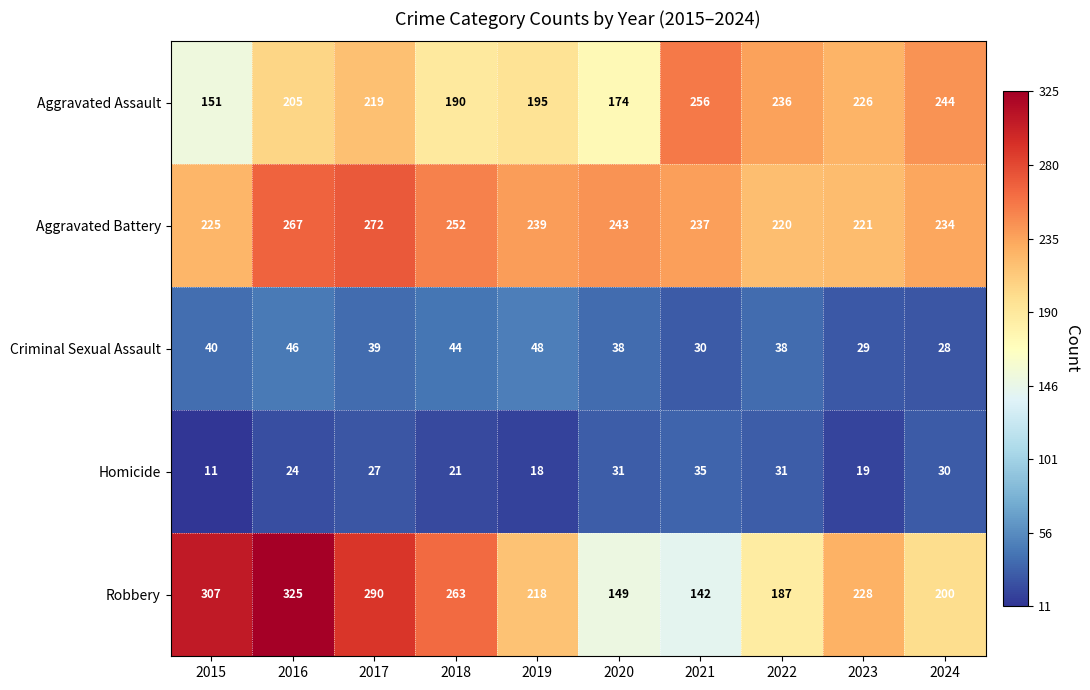

What is the total value across all series at 2020?

635